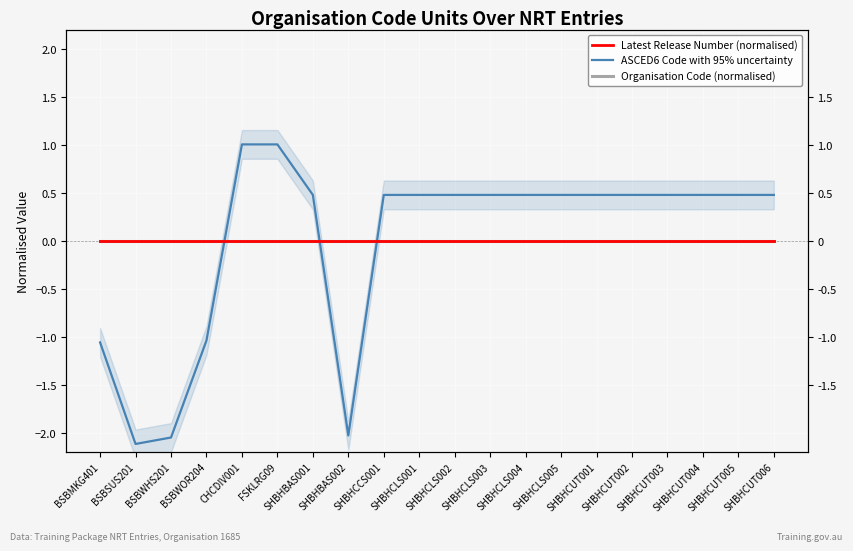

At how many categories does at least one series exceed -1?

20